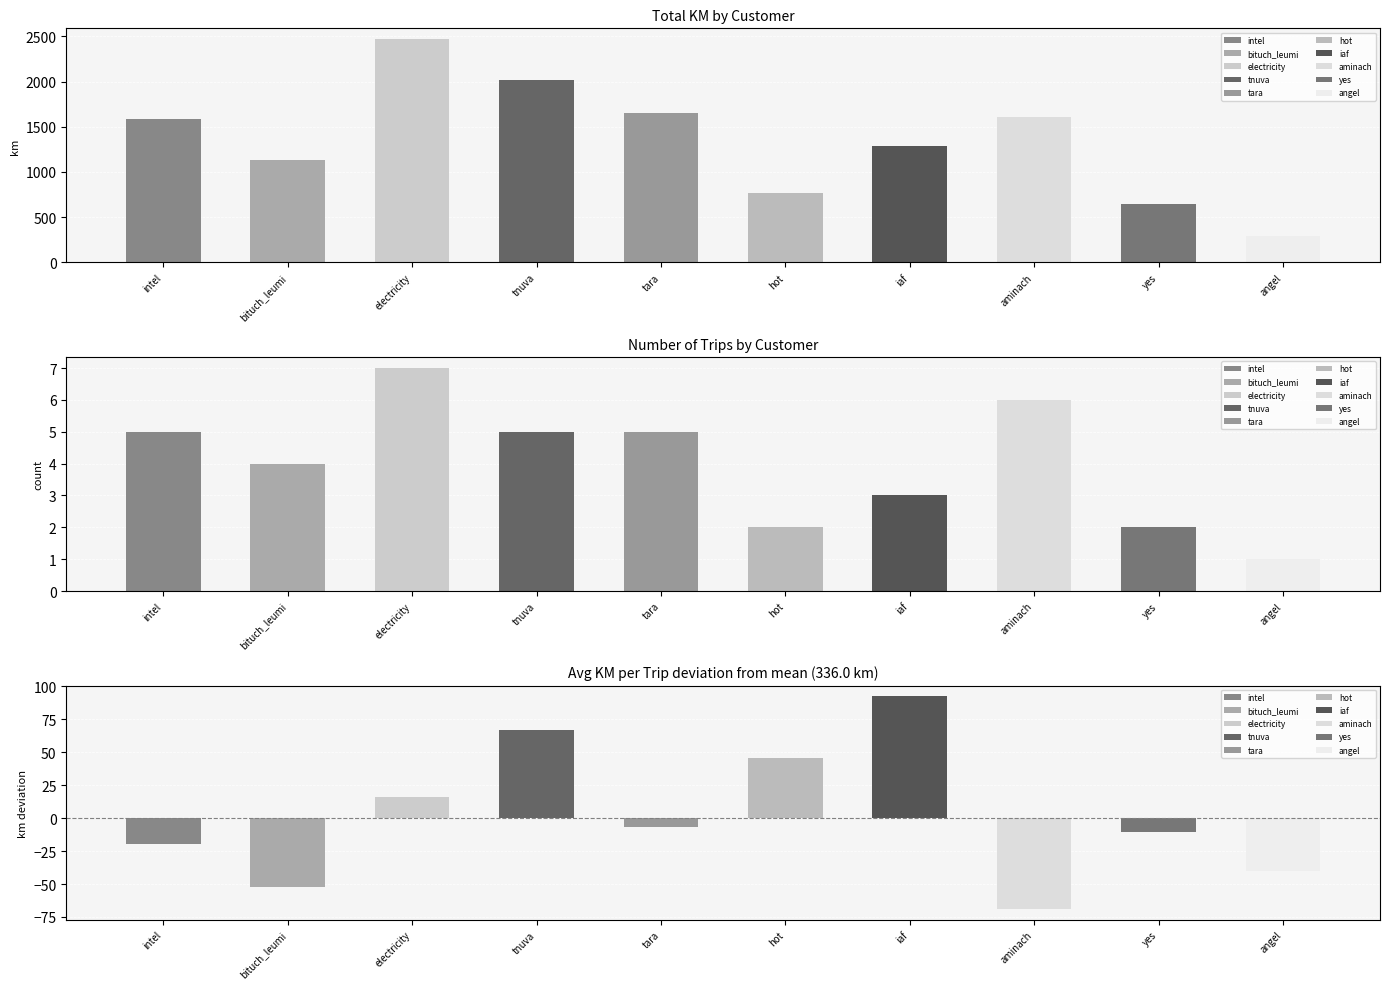

What position from the left is tnuva?

4